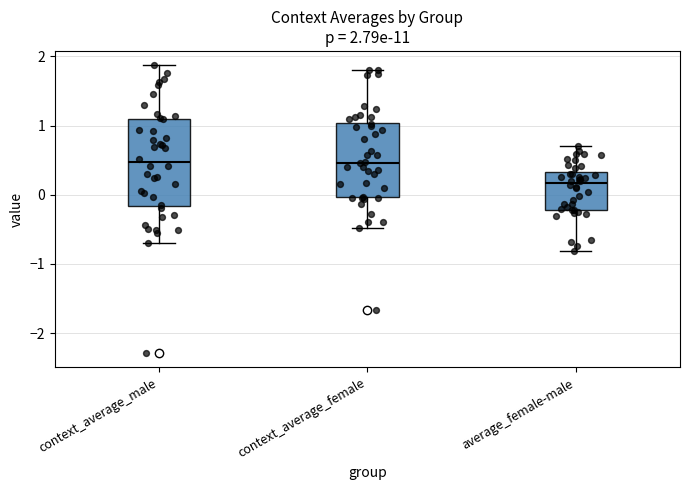

Which box has the lowest median line?

average_female-male